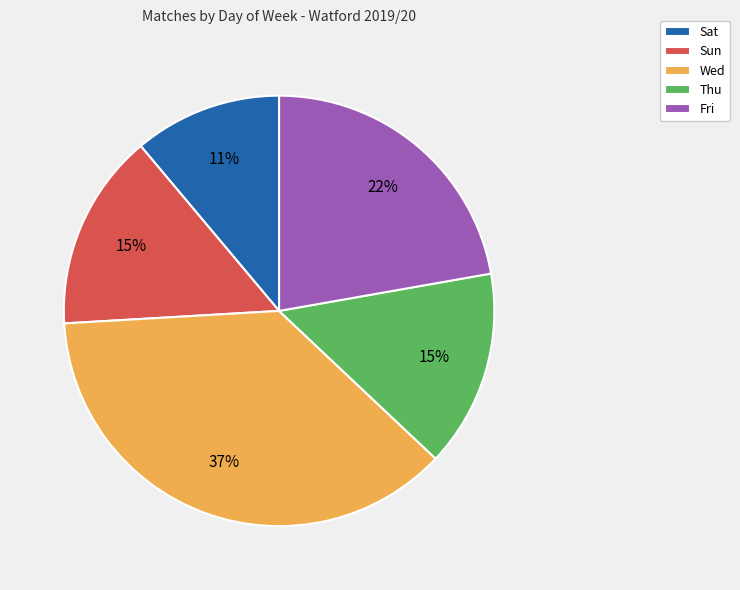

True or false: Thu accounts for 15% of the total.

True